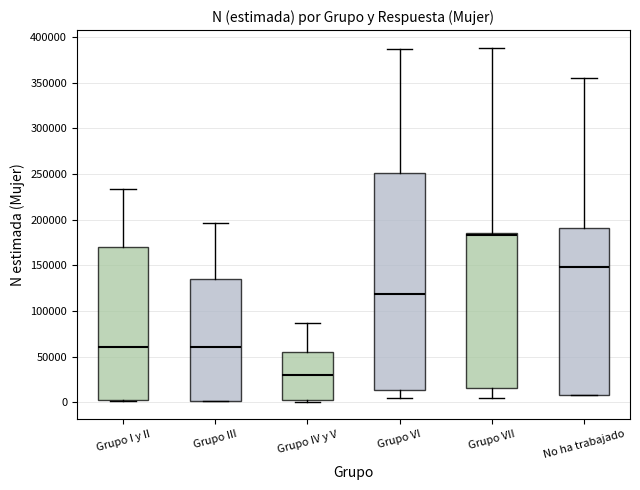

Reading left to right, read every box against the y-axis: the position of its median line, the range the box covers, and the ends of its whiskers. The values are not printed on the chart, so give them approximately, as read against the axis.

Grupo I y II: median 60000, box 0 to 170000, whiskers 0 to 235000
Grupo III: median 60000, box 0 to 135000, whiskers 0 to 195000
Grupo IV y V: median 30000, box 0 to 55000, whiskers 0 to 85000
Grupo VI: median 120000, box 15000 to 250000, whiskers 5000 to 385000
Grupo VII: median 185000 (just below the box's upper edge), box 15000 to 185000, whiskers 5000 to 390000
No ha trabajado: median 150000, box 10000 to 190000, whiskers 10000 to 355000